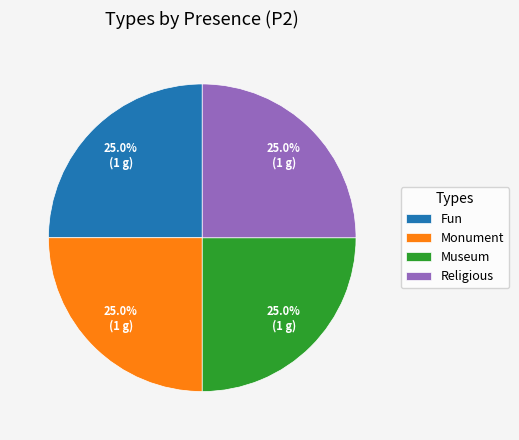

Is it true that Religious is 25% of the pie?

True